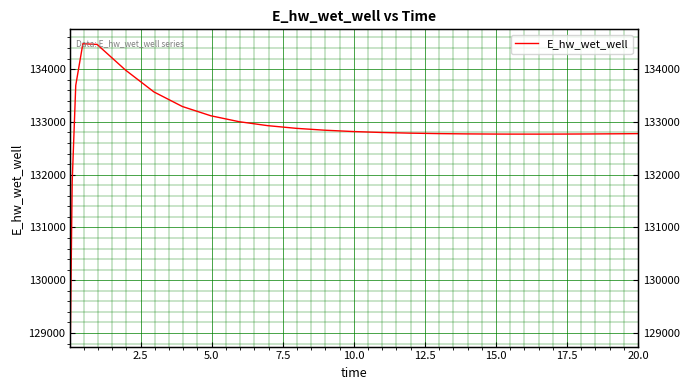

What is the label of the 5th point from the left?

10.0